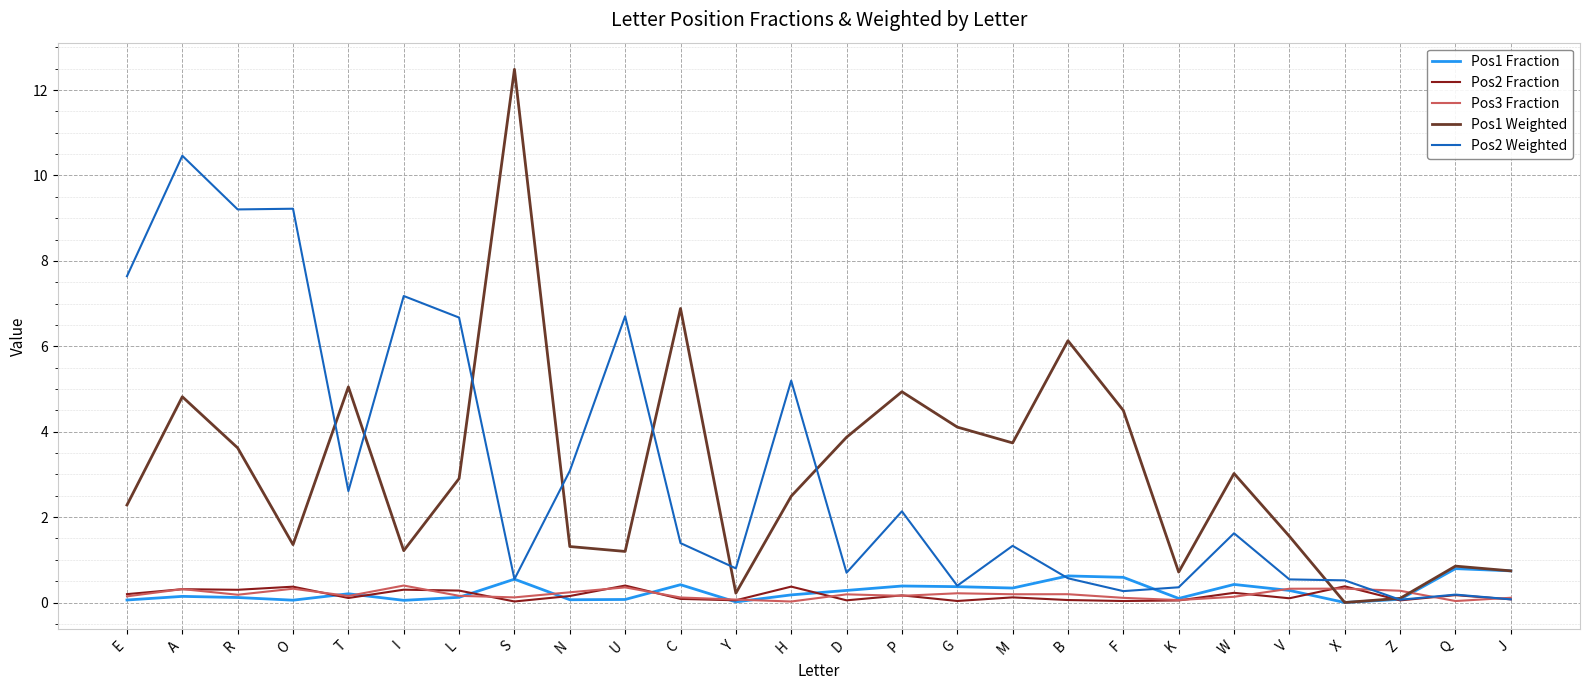

The value of Pos1 Weighted at R is 3.6. True or false?

True